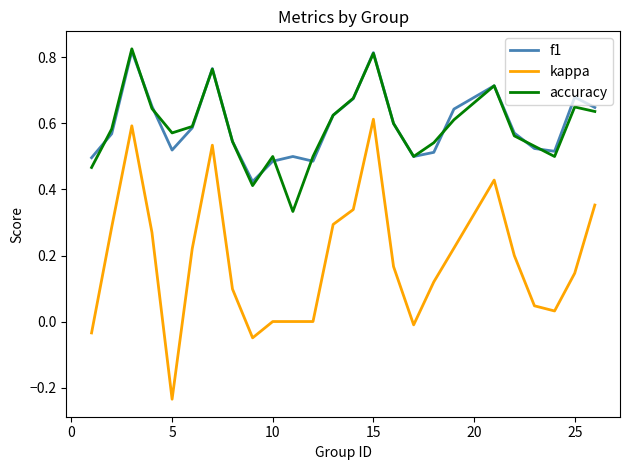

True or false: kappa and f1 cross at least once.

False